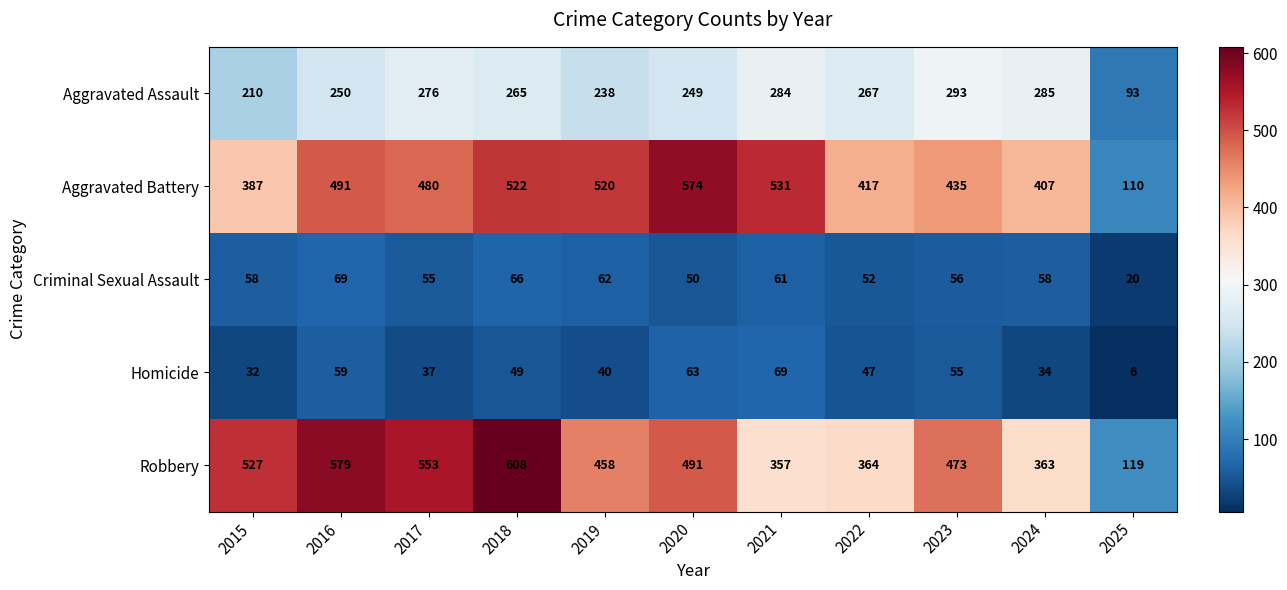

Rank the series at 2015 from highest to lowest value.

Robbery, Aggravated Battery, Aggravated Assault, Criminal Sexual Assault, Homicide